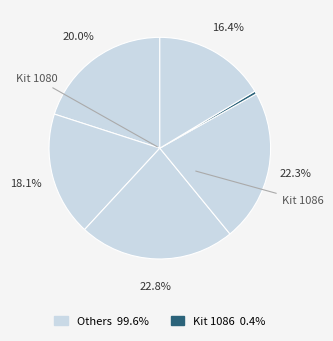

Is there a majority slice in this chart?

No